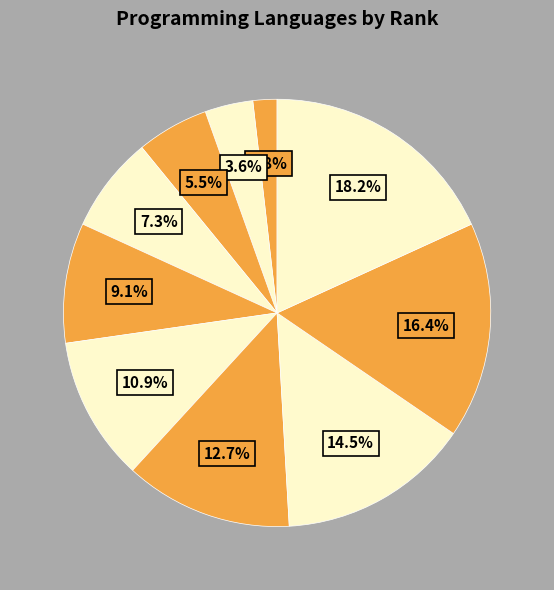

To the nearest percent, what is the average slice percentage?

10%